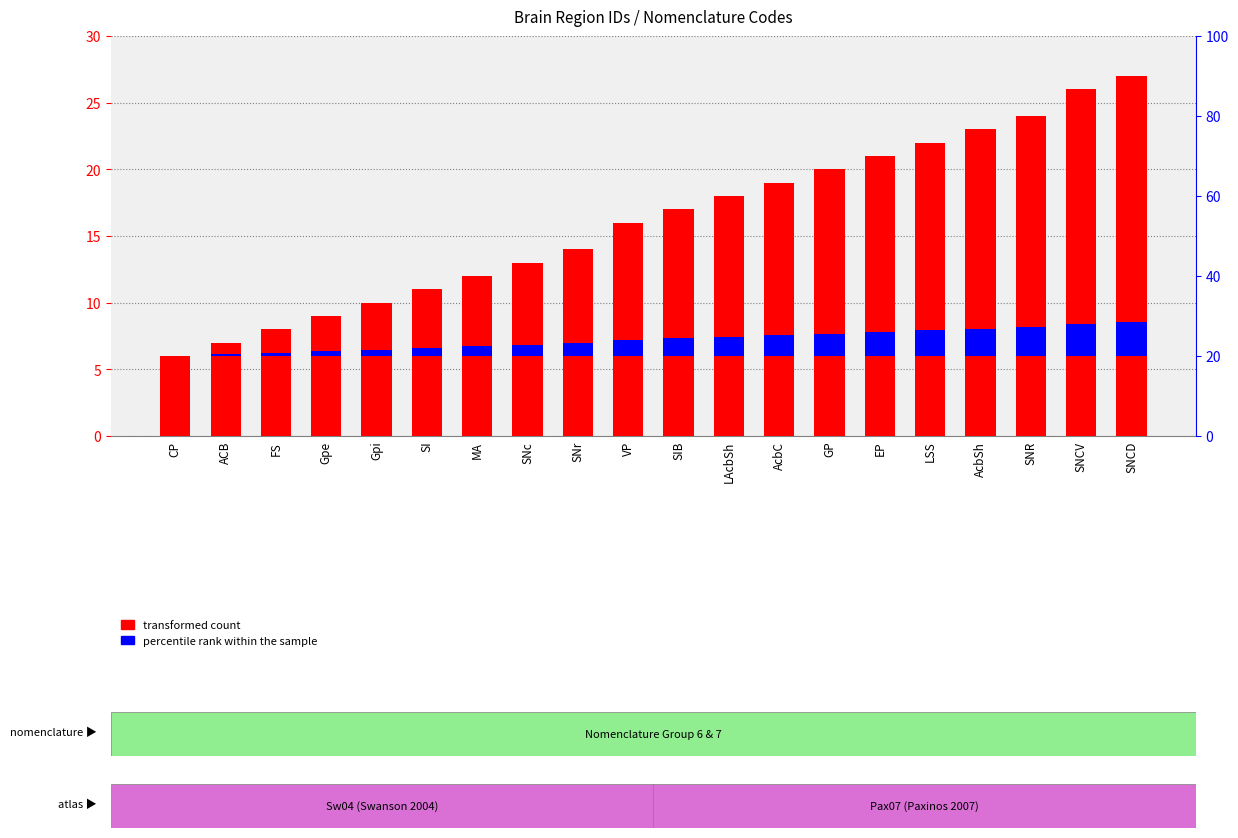

What is the sum of the percentile rank within the sample values at SNCV and GP?

4.1